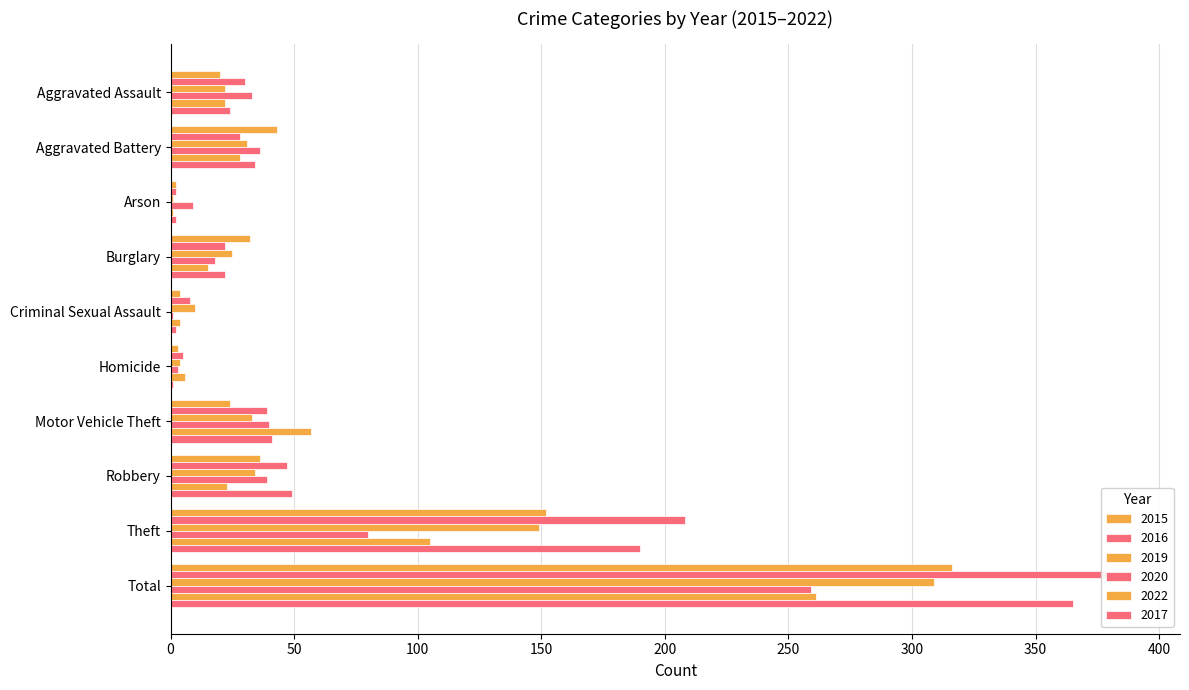

What is the difference between the maximum and minimum values in the 2017 series?

364